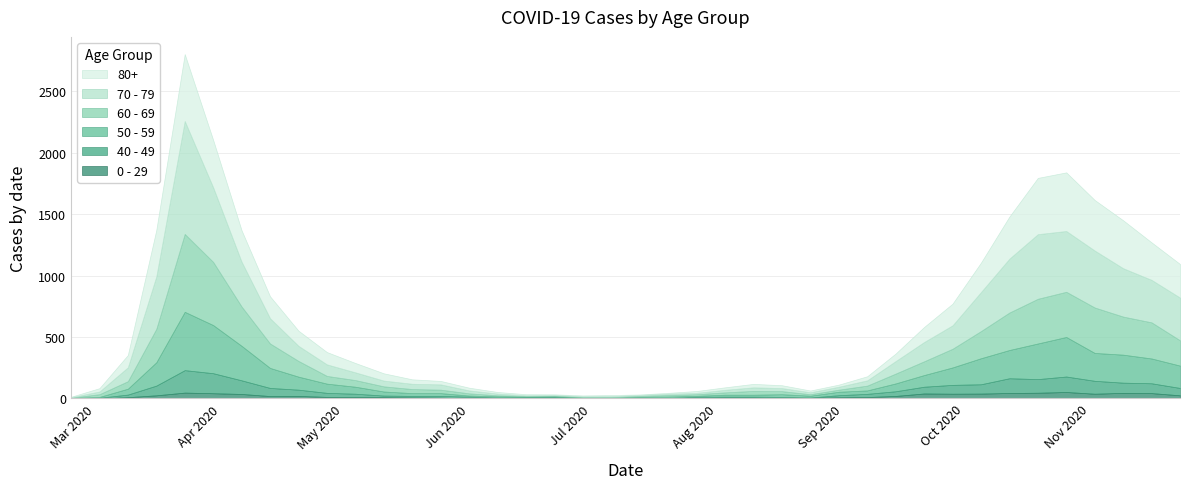

True or false: 0 - 29 and 80+ cross at least once.

False